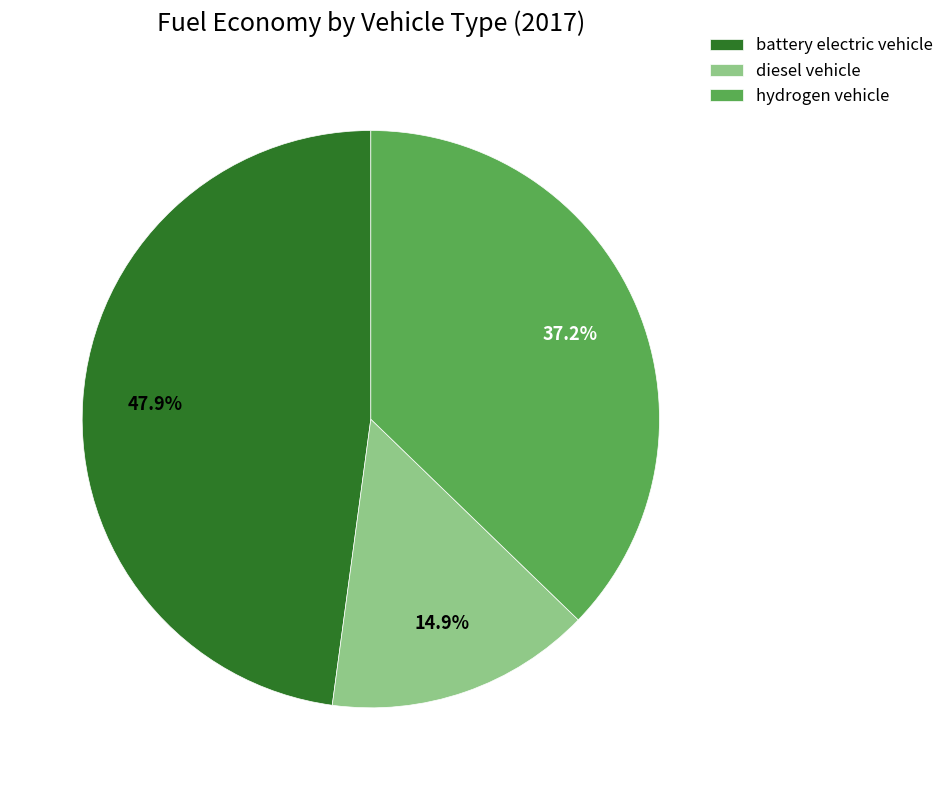

Rank the categories by value from lowest to highest.

diesel vehicle, hydrogen vehicle, battery electric vehicle